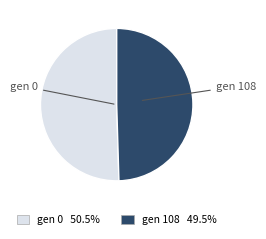

Is there any slice that represents more than half of the pie?

Yes